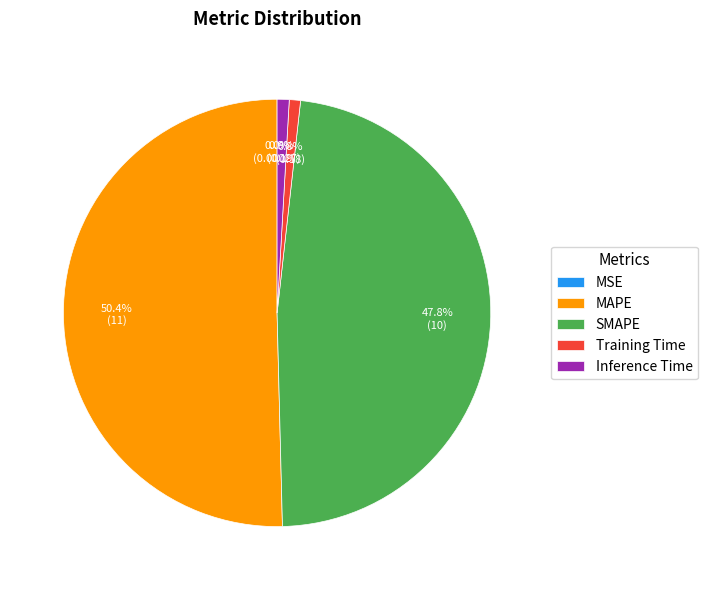

Which slice is the largest?

MAPE